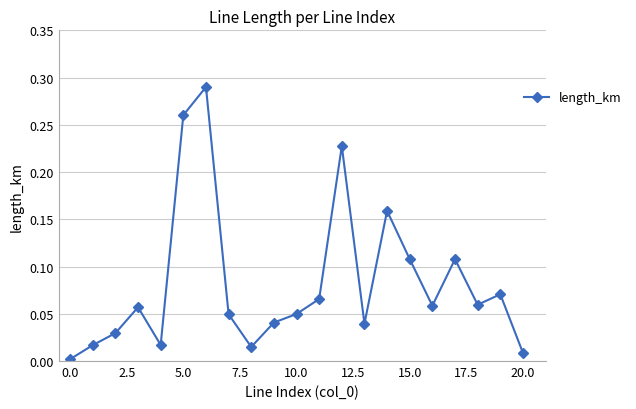

What is the sum of all values?

1.7